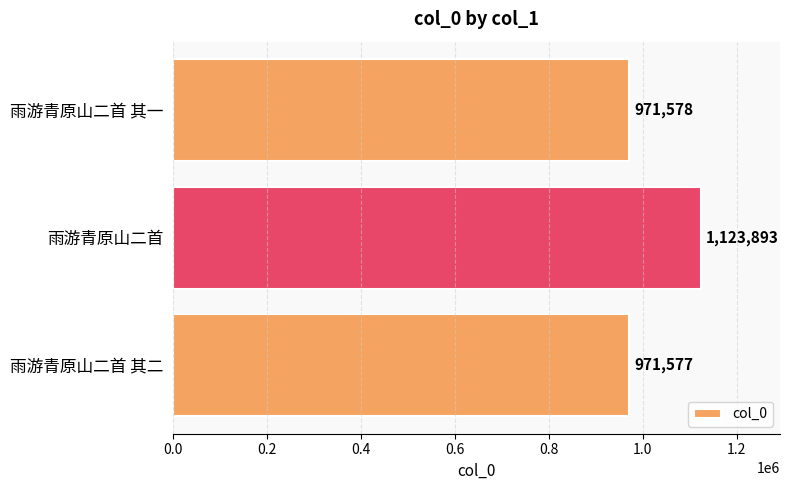

How many data points are less than 971578?

1